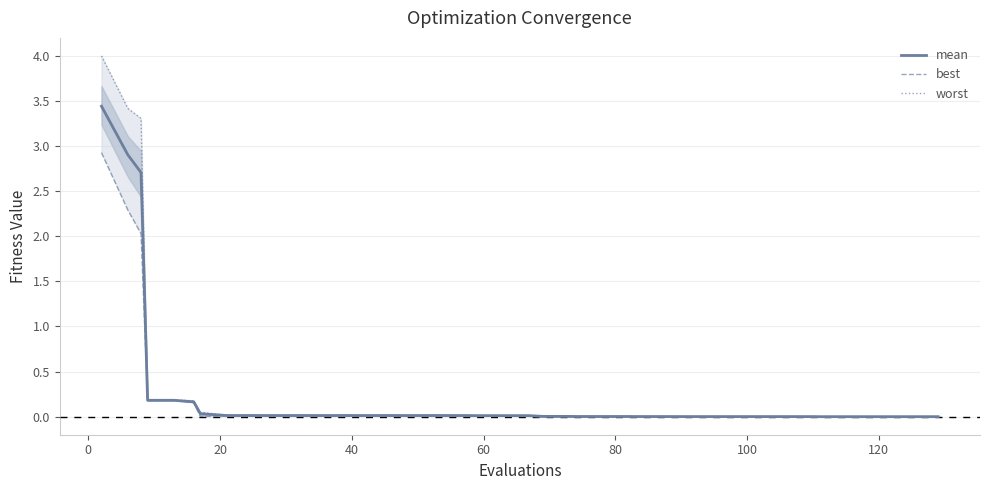

How many series are shown in this chart?

3